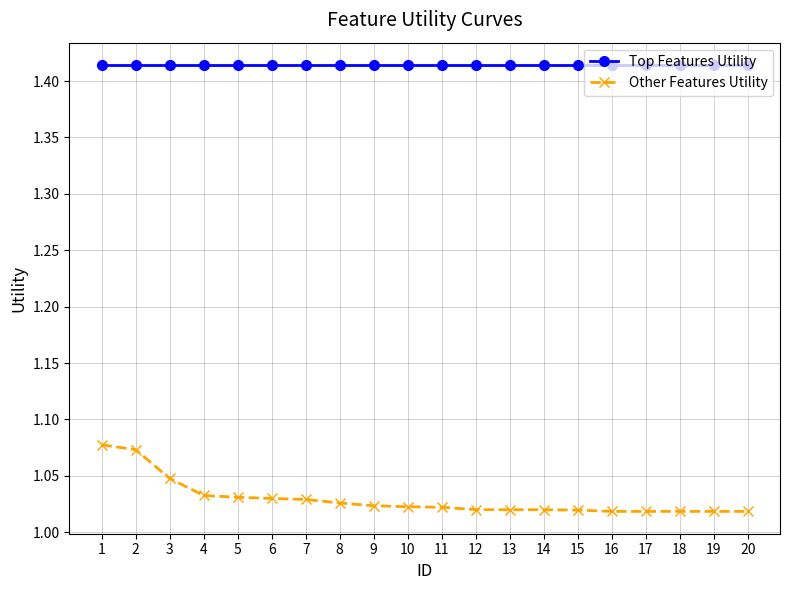

What is the total value across all series at 3?

2.5